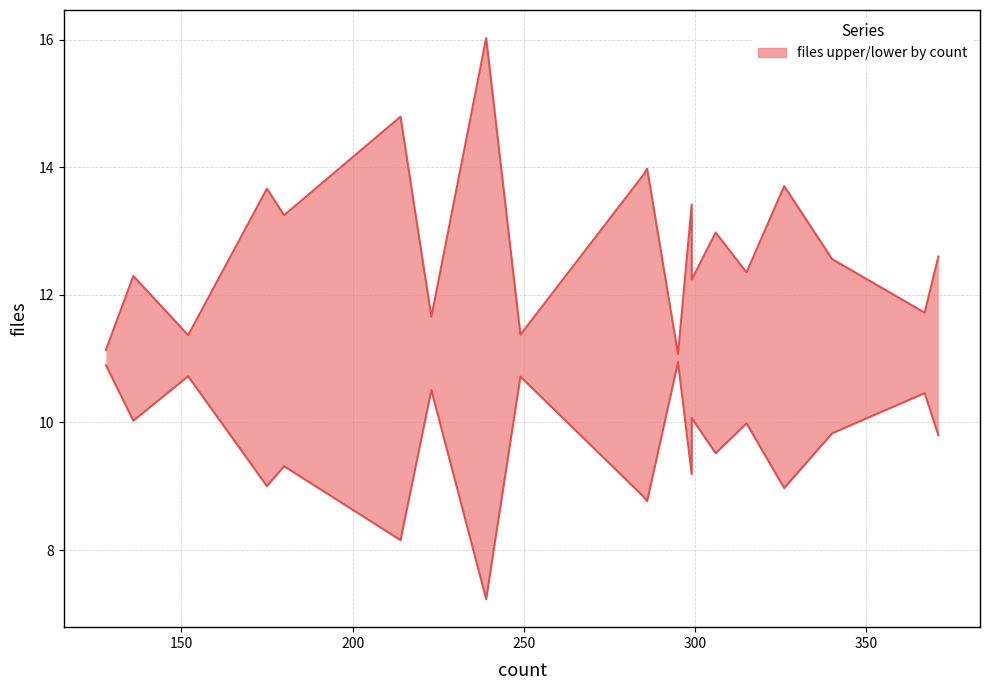

Does the chart display data point markers on the line(s)?

No